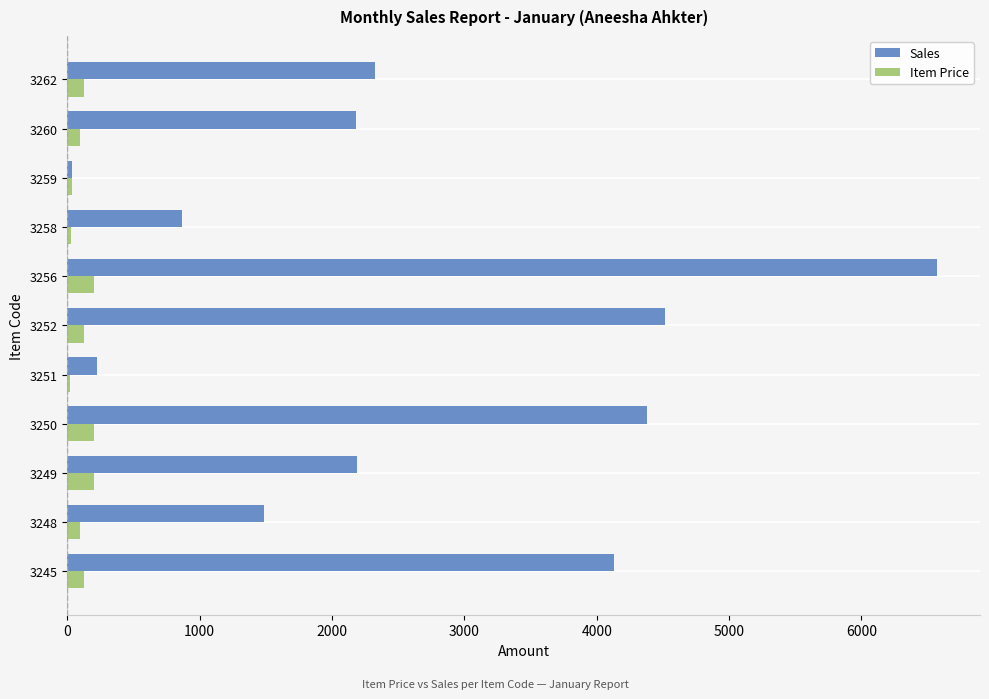

Which series has the largest total across all categories?

Sales